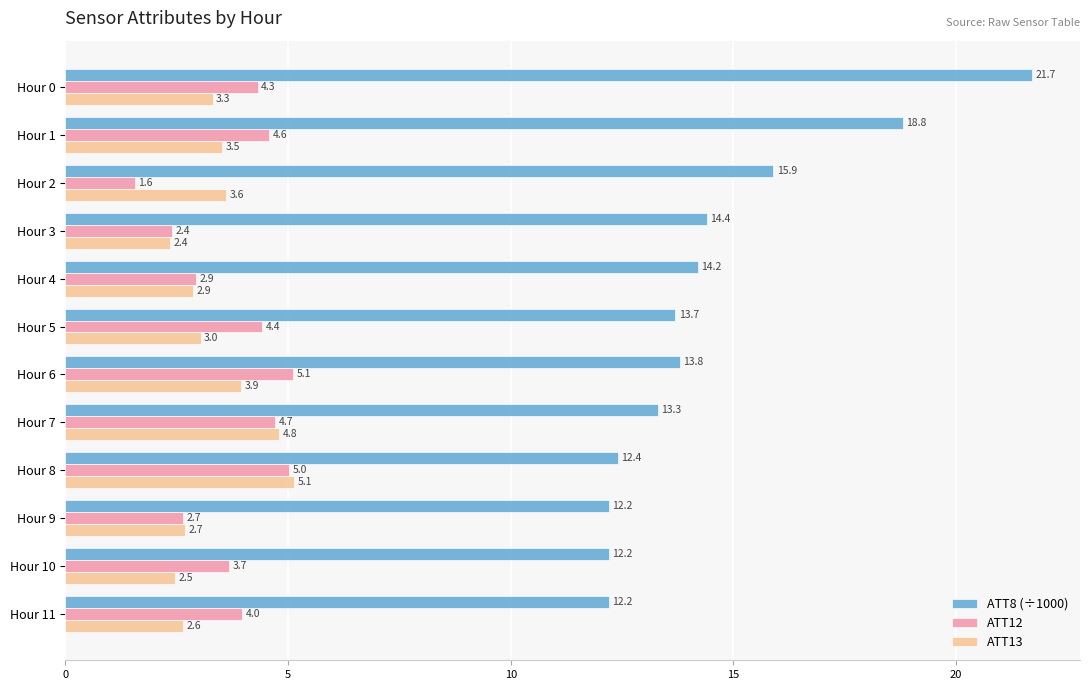

List the labels in order of ATT12 value, smallest first.

Hour 2, Hour 3, Hour 9, Hour 4, Hour 10, Hour 11, Hour 0, Hour 5, Hour 1, Hour 7, Hour 8, Hour 6